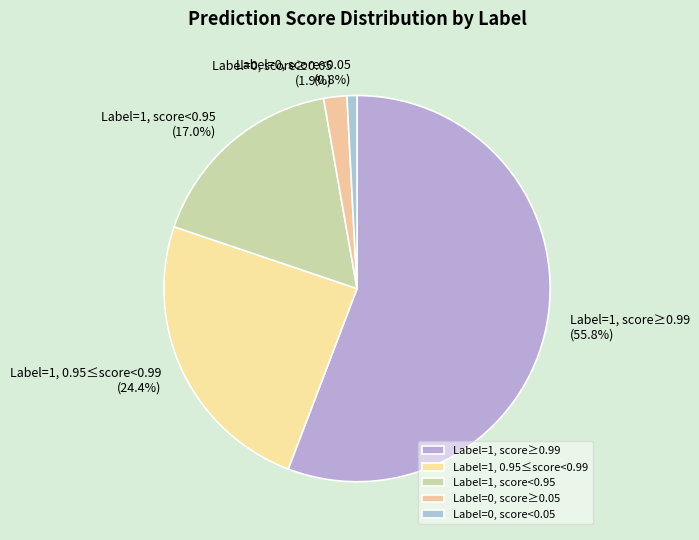

How many segments does this pie chart have?

5